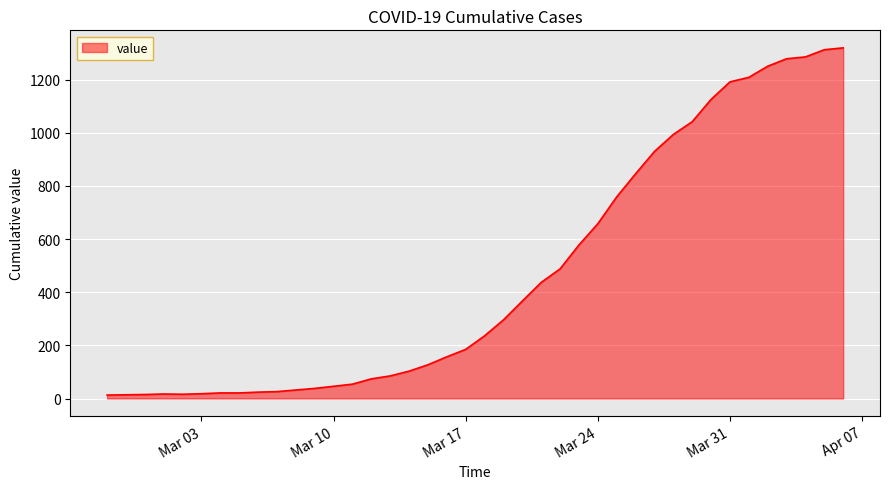

What is the maximum value shown in the chart?

1320